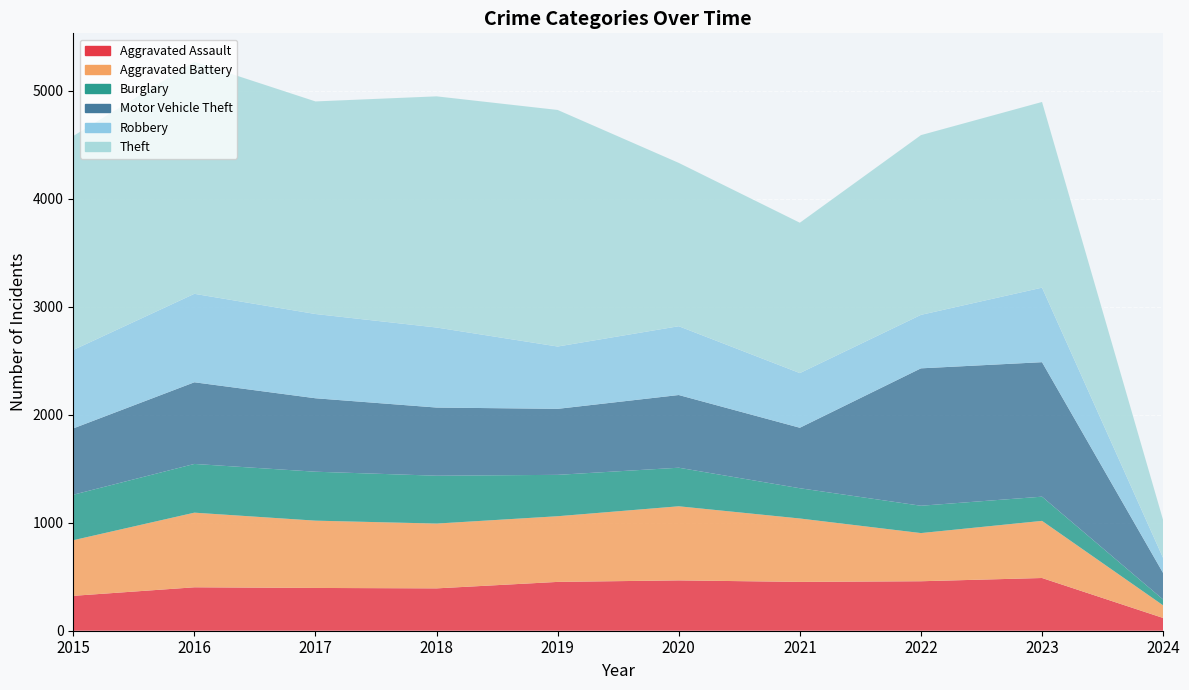

Reading left to right, transcribe all the data shown in this chart.

Aggravated Assault: 2015=323	2016=402	2017=396	2018=392	2019=452	2020=466	2021=452	2022=458	2023=488	2024=118
Aggravated Battery: 2015=515	2016=691	2017=623	2018=600	2019=608	2020=686	2021=587	2022=446	2023=529	2024=117
Burglary: 2015=421	2016=451	2017=453	2018=443	2019=383	2020=357	2021=280	2022=253	2023=224	2024=54
Motor Vehicle Theft: 2015=614	2016=756	2017=680	2018=631	2019=611	2020=673	2021=560	2022=1272	2023=1245	2024=245
Robbery: 2015=726	2016=819	2017=780	2018=741	2019=577	2020=637	2021=506	2022=495	2023=690	2024=139
Theft: 2015=1981	2016=2148	2017=1968	2018=2140	2019=2190	2020=1512	2021=1392	2022=1664	2023=1719	2024=351